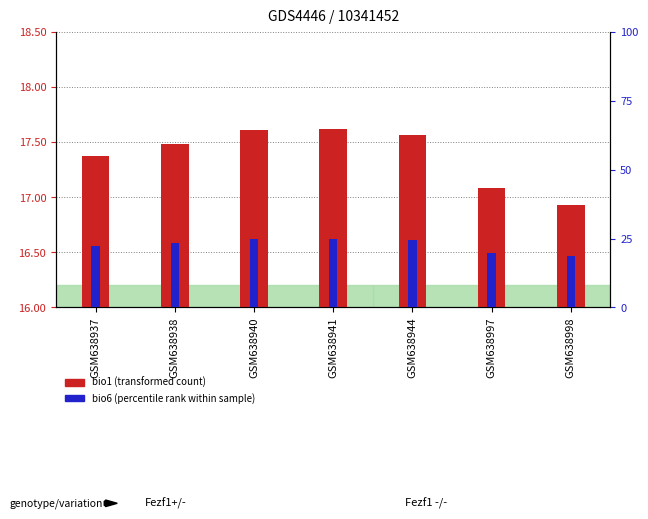

Is the value of bio1 (transformed count) at GSM638941 greater than the value of bio6 (percentile rank within sample) at GSM638938?

Yes